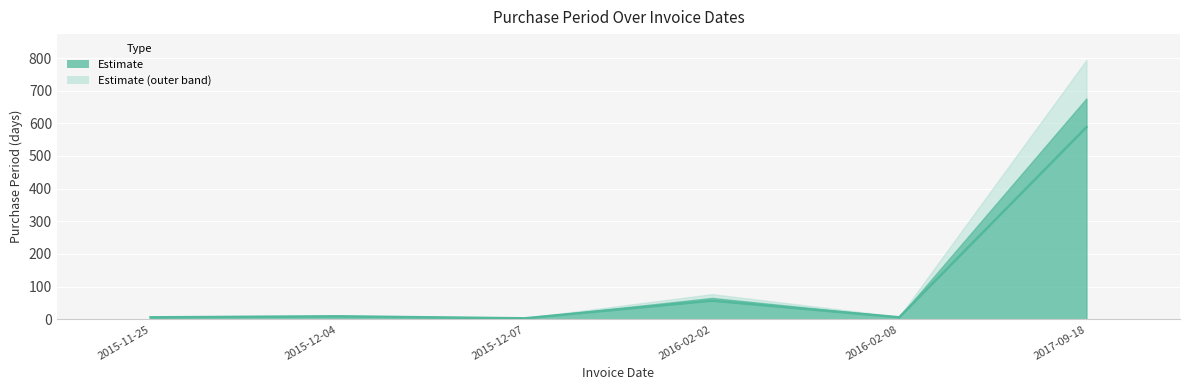

How many distinct data groups are displayed?

1